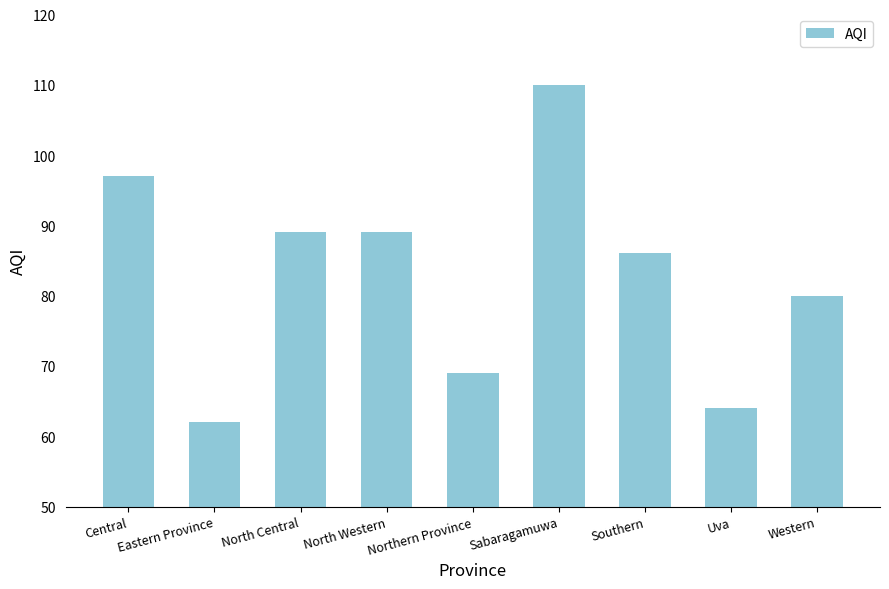

What is the difference between the maximum and minimum values?

48